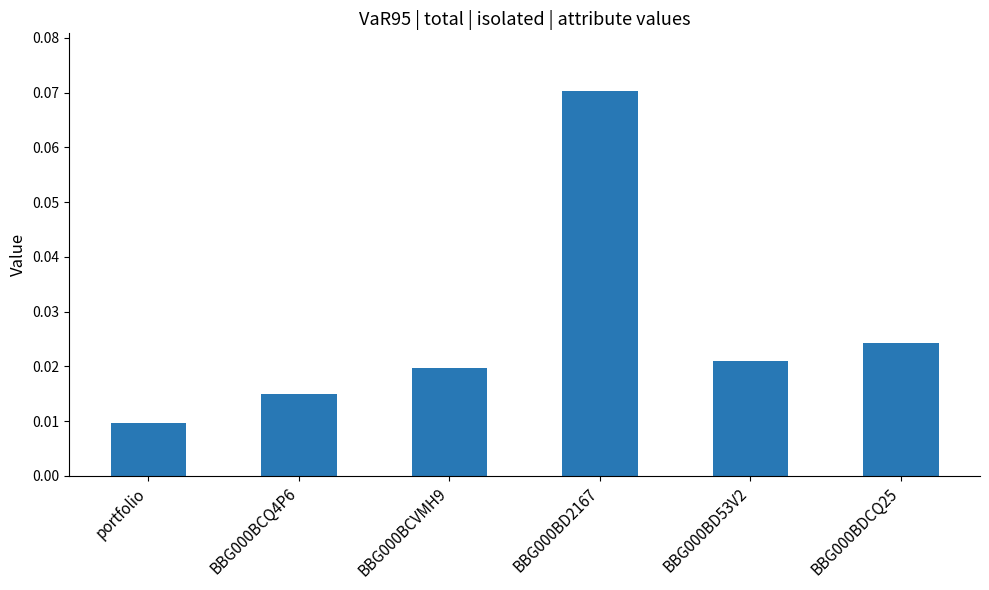

Which category has the highest value across all series?

BBG000BD2167